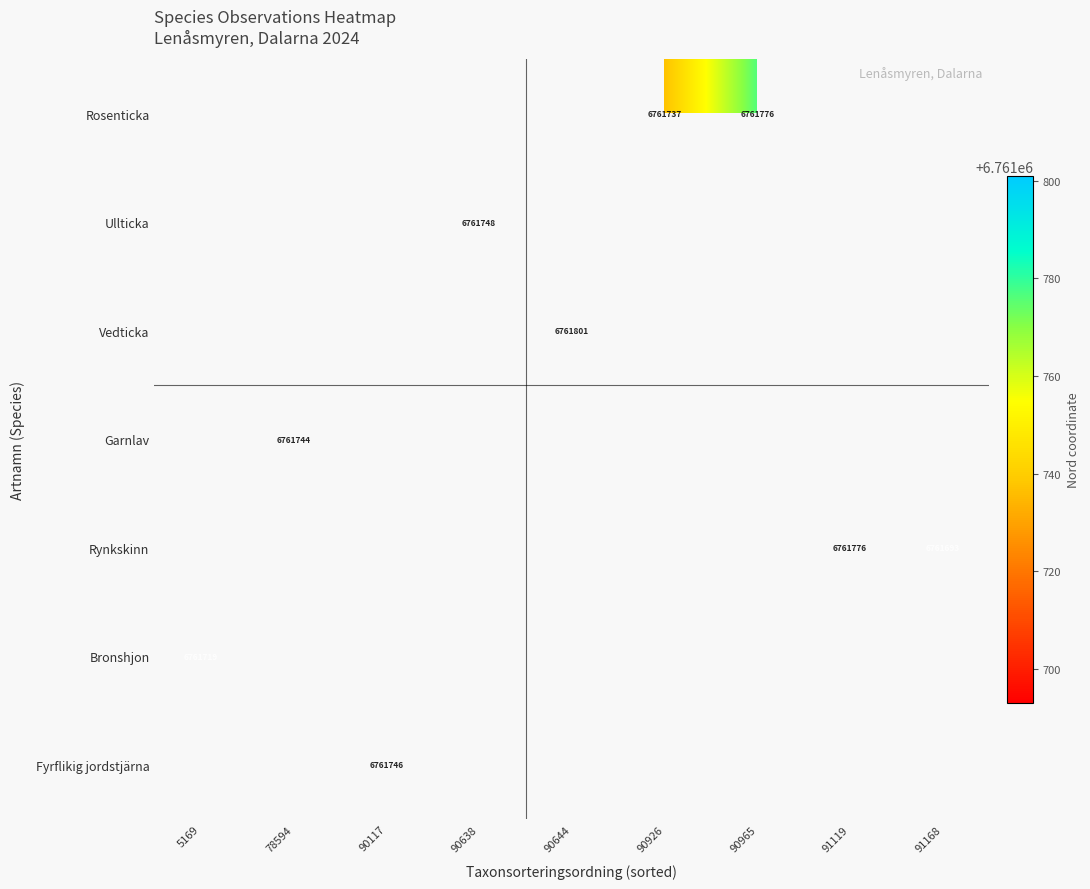

The value of Bronshjon at 5169 is 3812090. True or false?

False